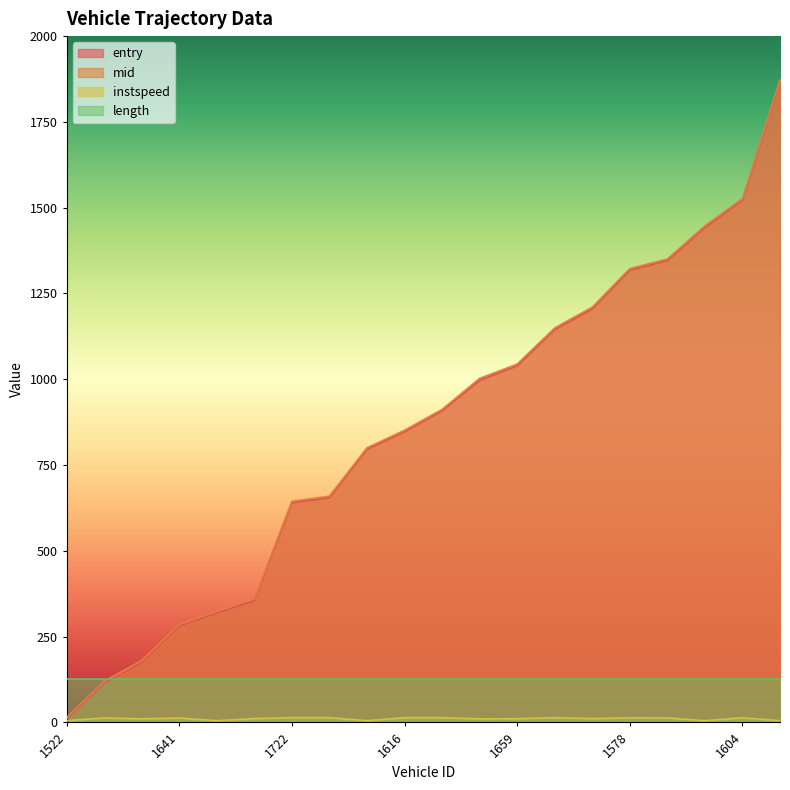

True or false: entry and mid cross at least once.

False